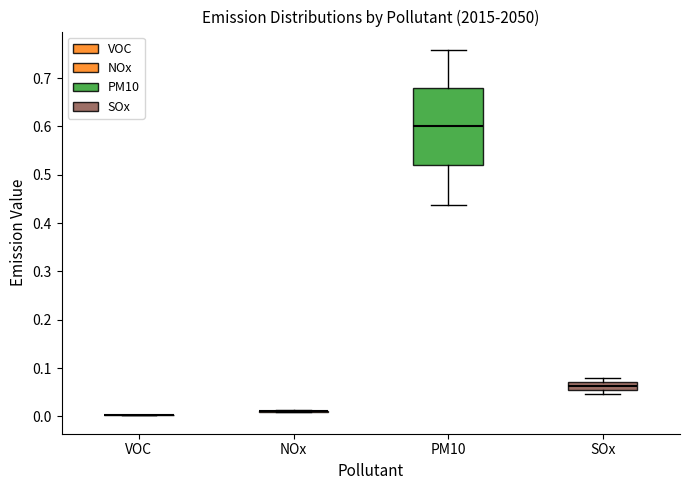

Which box is the tallest, from its lower edge to its upper edge?

PM10